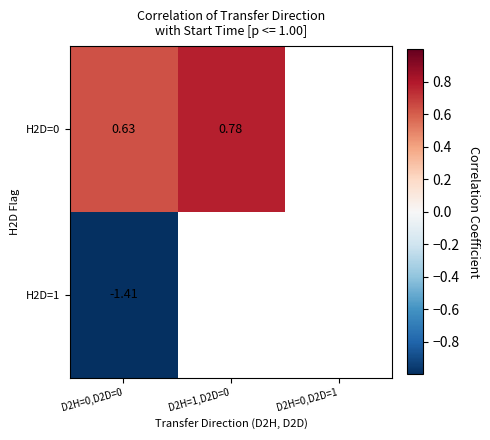

Which has a higher value, D2H=0,D2D=1 or D2H=1,D2D=0?

D2H=1,D2D=0